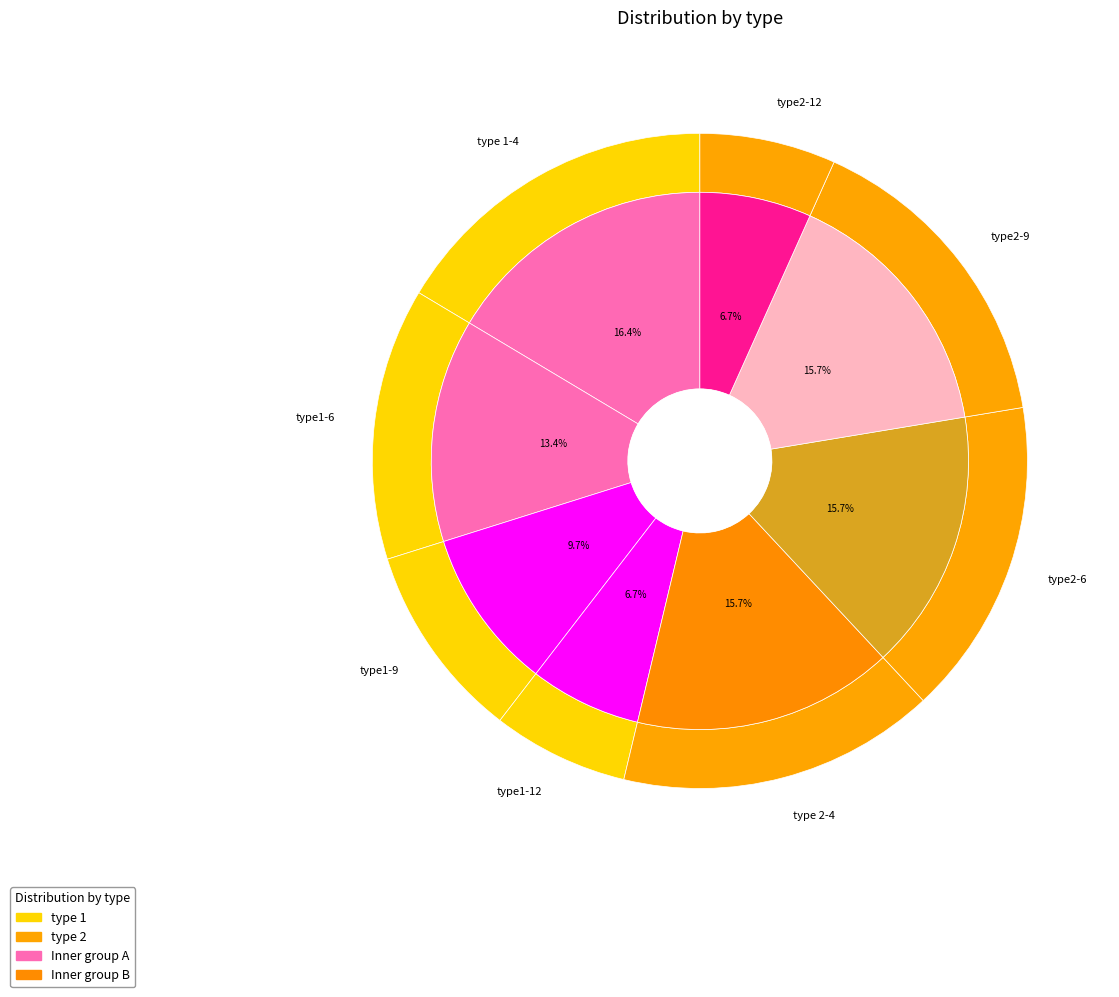

Which slice is the largest?

type 1-4